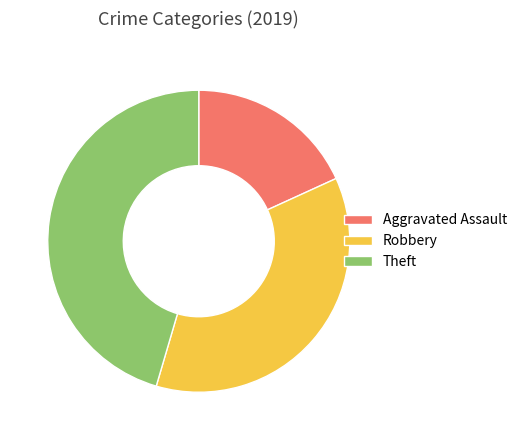

Combined, do Theft and Aggravated Assault account for over 50%?

Yes